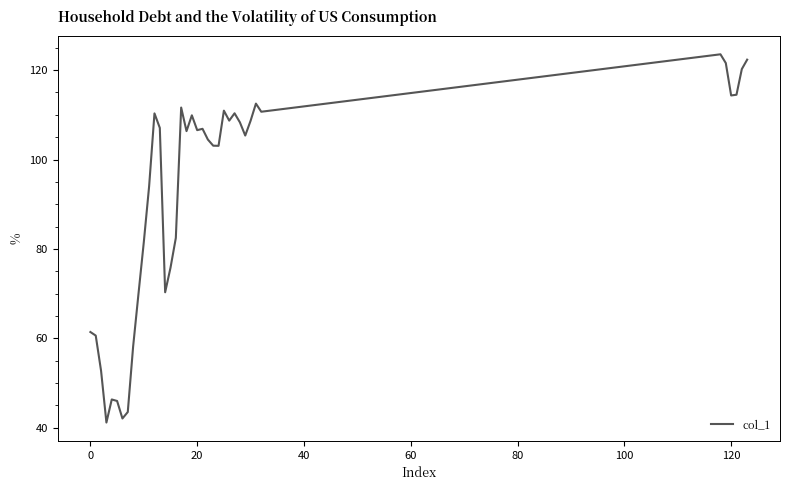

What is the maximum value shown in the chart?

123.5